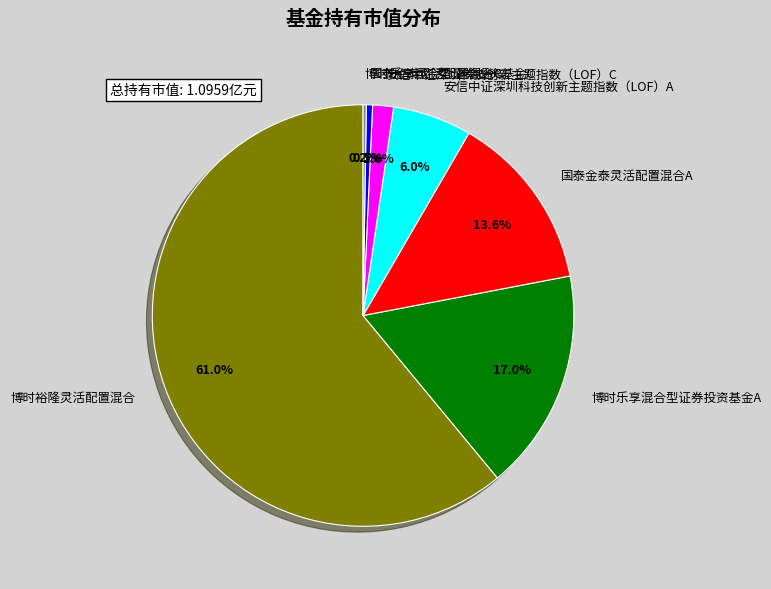

What is the majority slice?

博时裕隆灵活配置混合